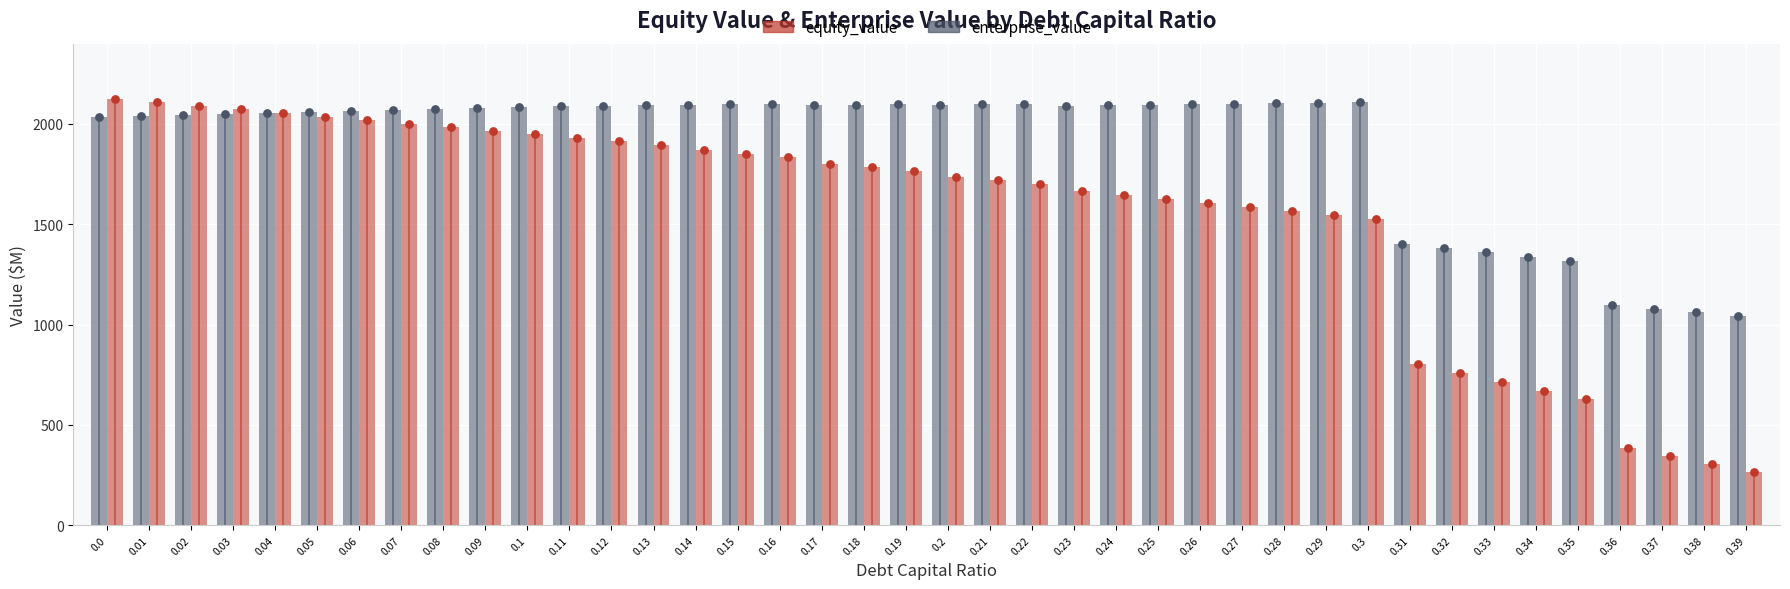

What is the total value across all series at 0.1?

4030.9